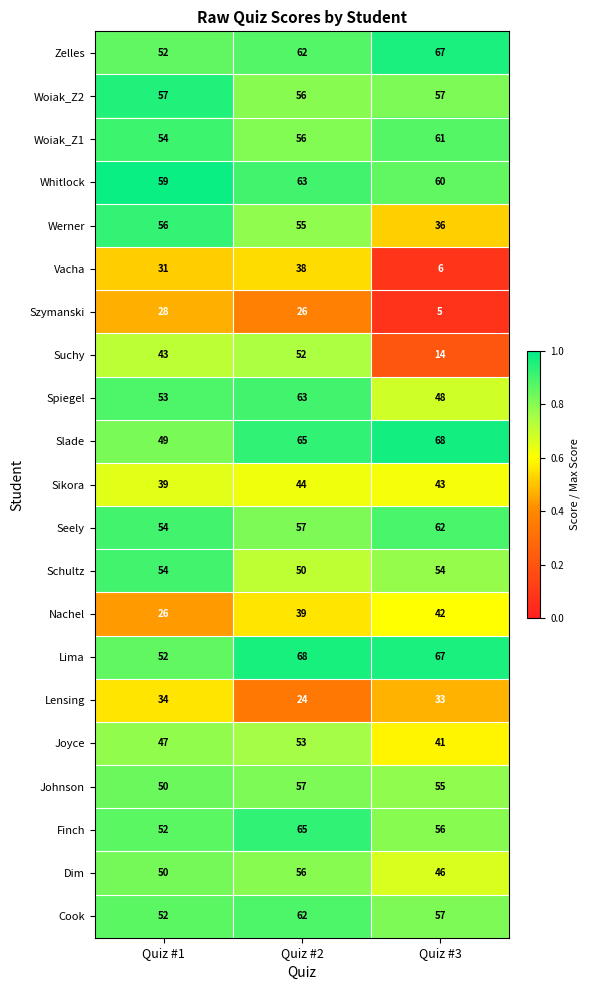

What is the greatest value displayed?

68